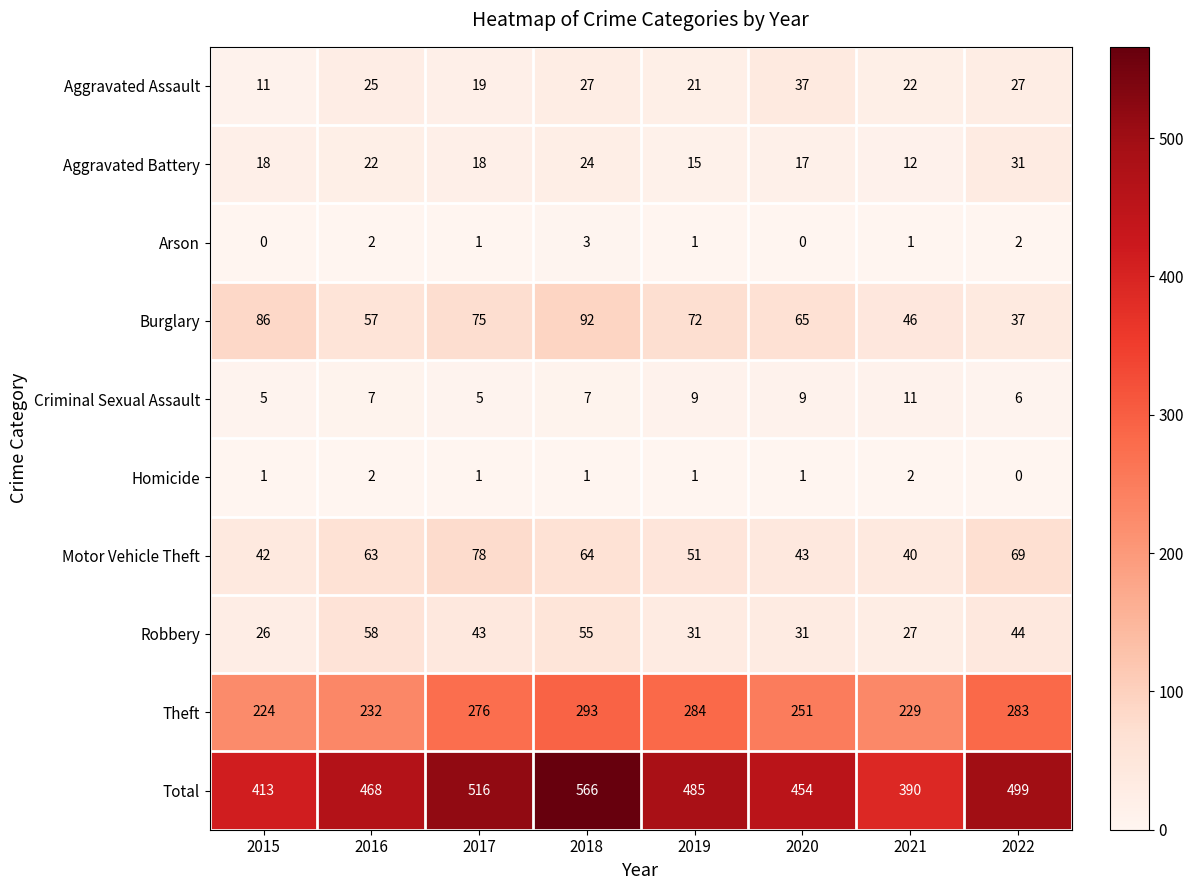

How many categories are shown in the chart?

8